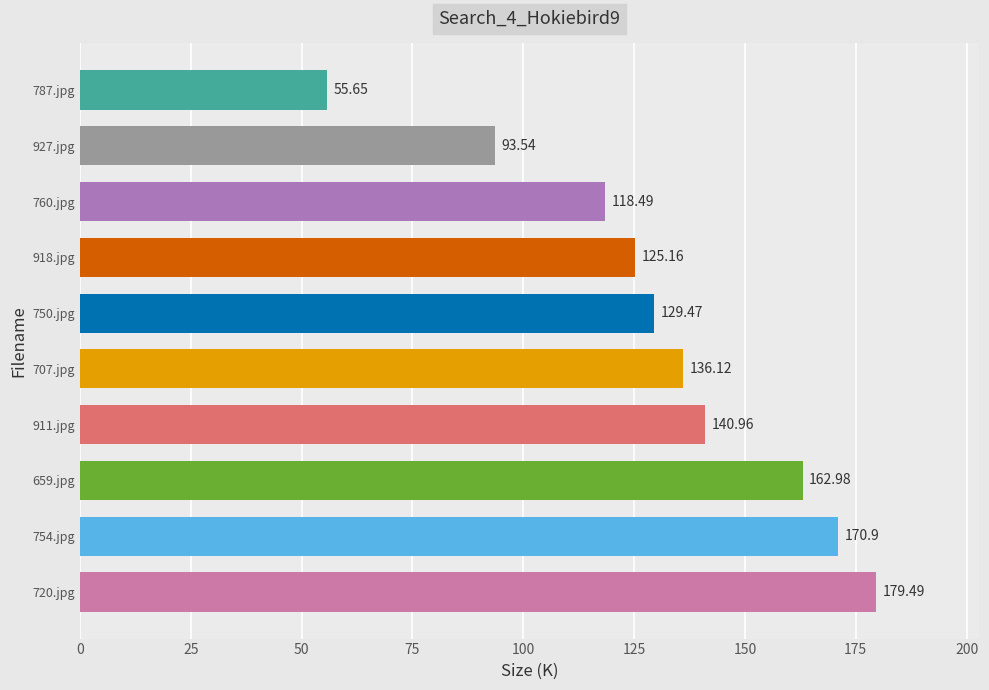

List the labels in order of value, smallest first.

787.jpg, 927.jpg, 760.jpg, 918.jpg, 750.jpg, 707.jpg, 911.jpg, 659.jpg, 754.jpg, 720.jpg